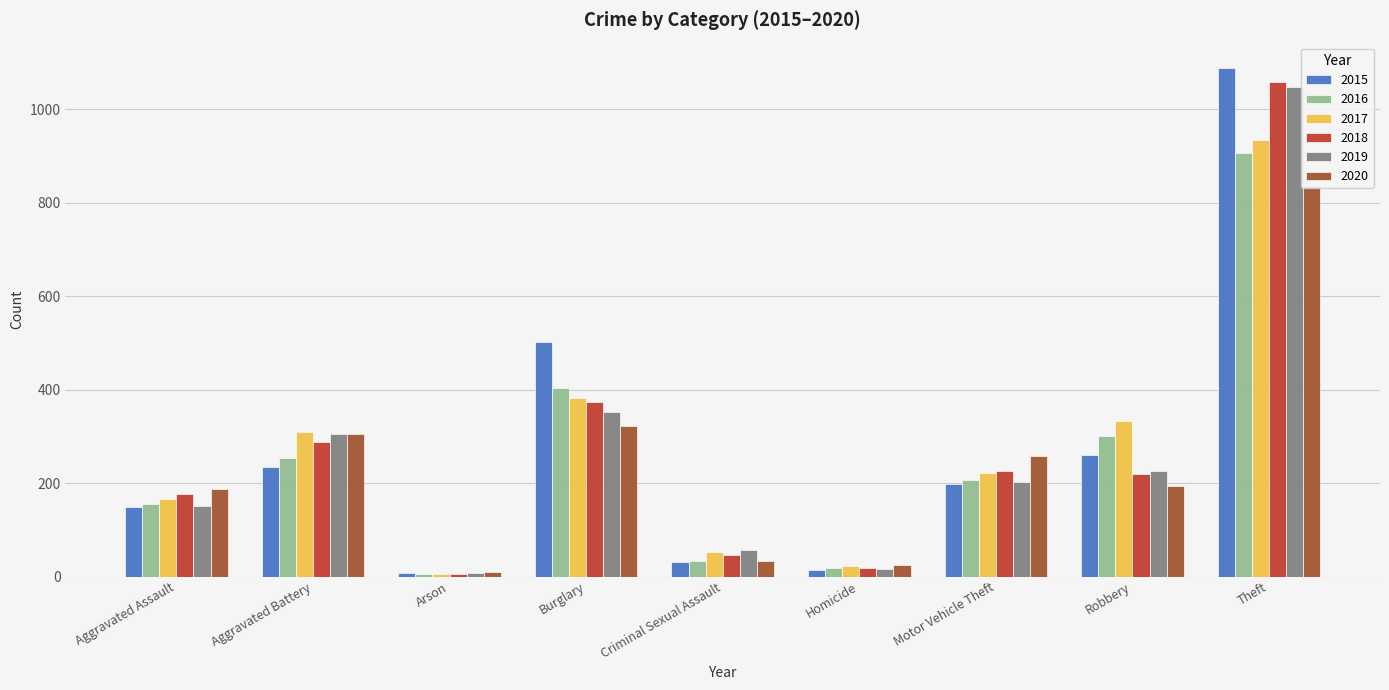

What is the difference between the 2018 values at Aggravated Assault and Burglary?

197